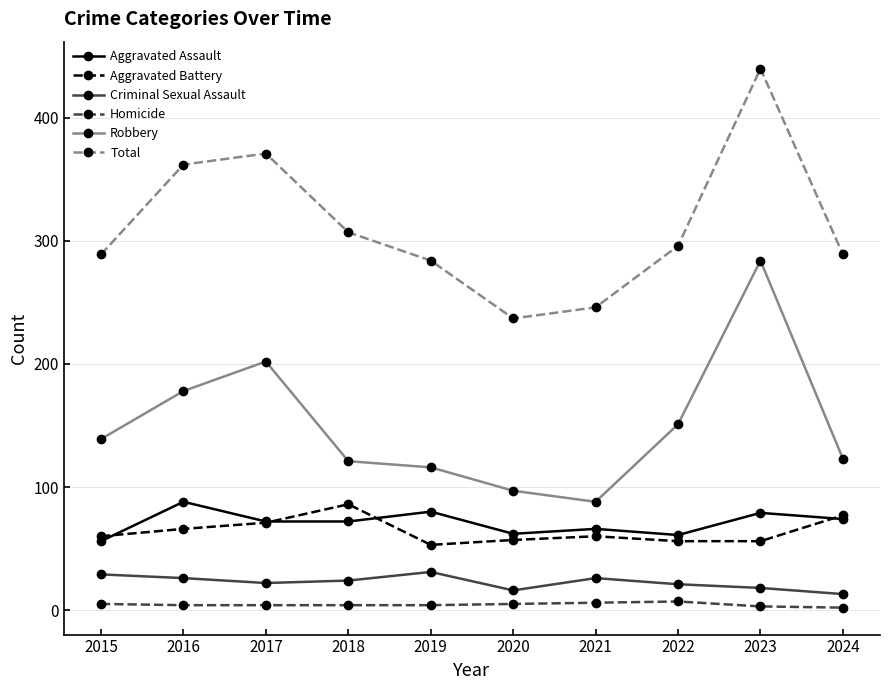

What is the sum of the Total values at 2015 and 2024?

578